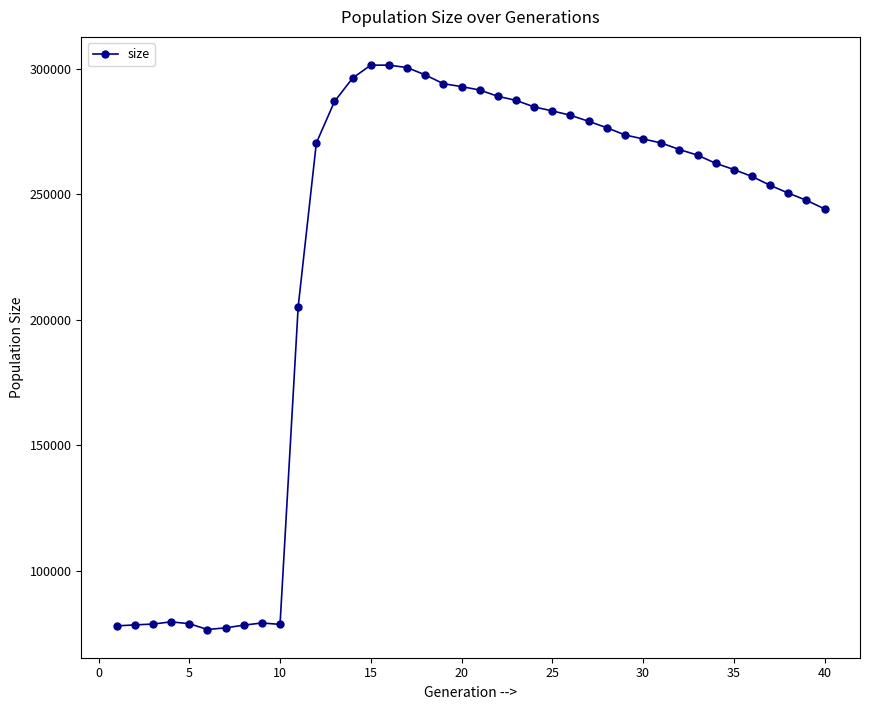

What is the value of the 37th point from the left?

253539